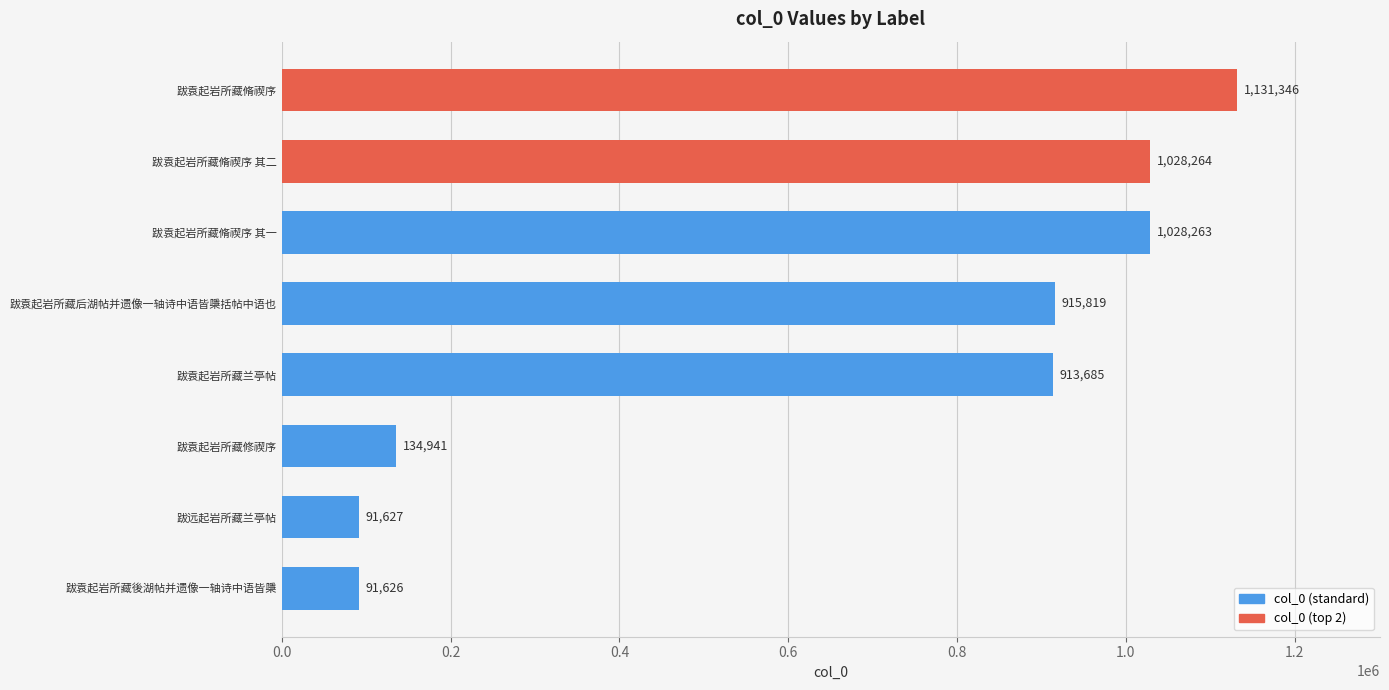

What is the change in value from 跋远起岩所藏兰亭帖 to 跋袁起岩所藏脩禊序 其二?

+936637